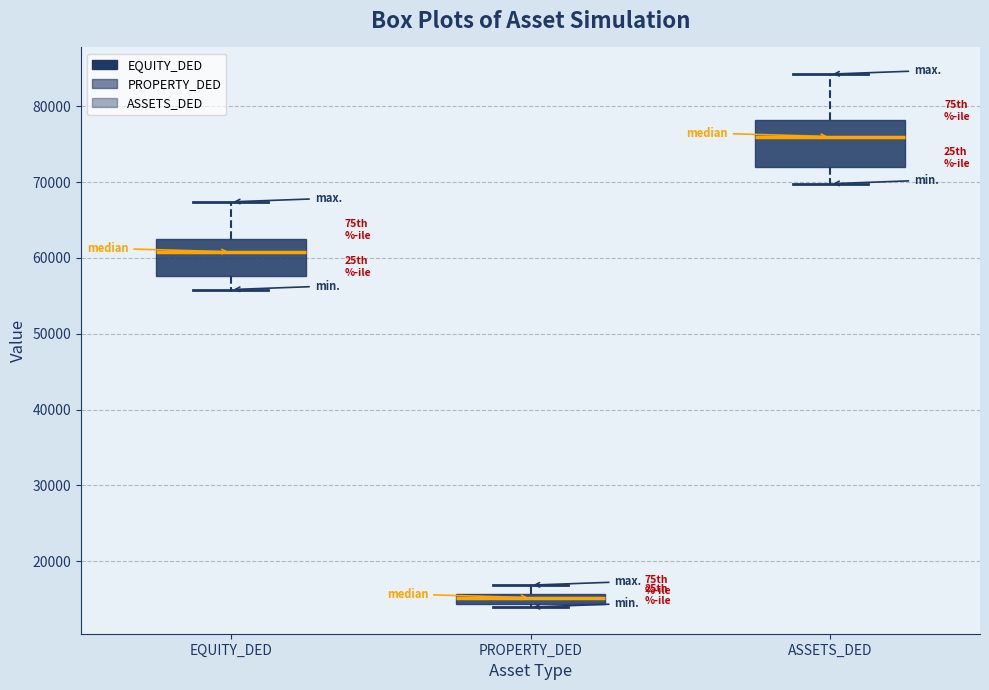

Comparing the boxes themselves (not the whiskers), which one is the tallest?

ASSETS_DED